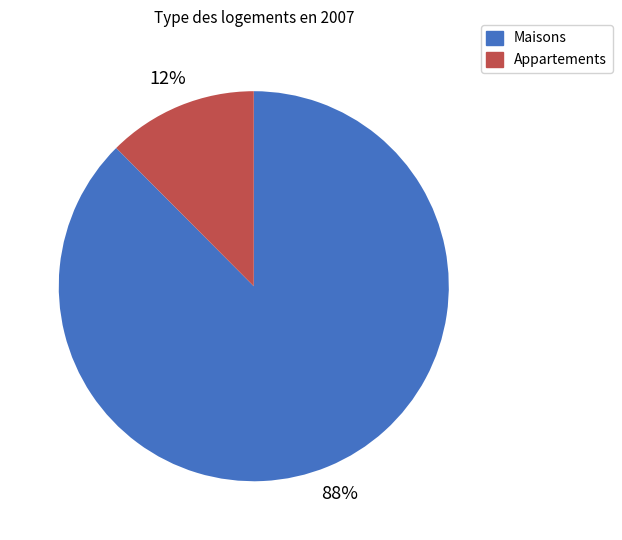

Is there a majority slice in this chart?

Yes